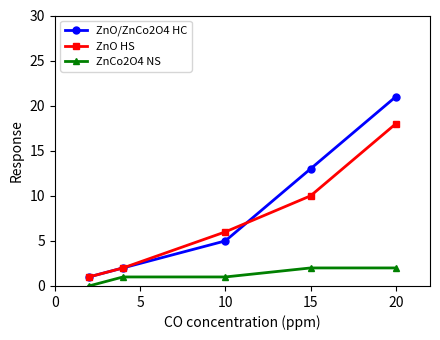

List the series in order of their peak value, lowest first.

ZnCo2O4 NS, ZnO HS, ZnO/ZnCo2O4 HC